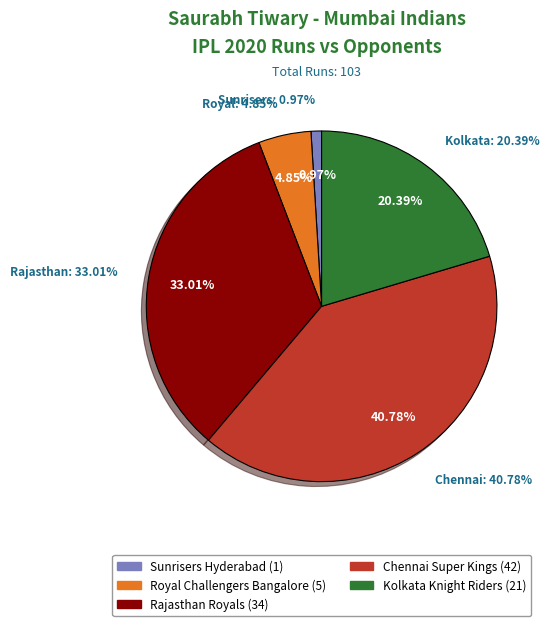

What is the ratio of the value at Chennai Super Kings to the value at Royal Challengers Bangalore?

8.4